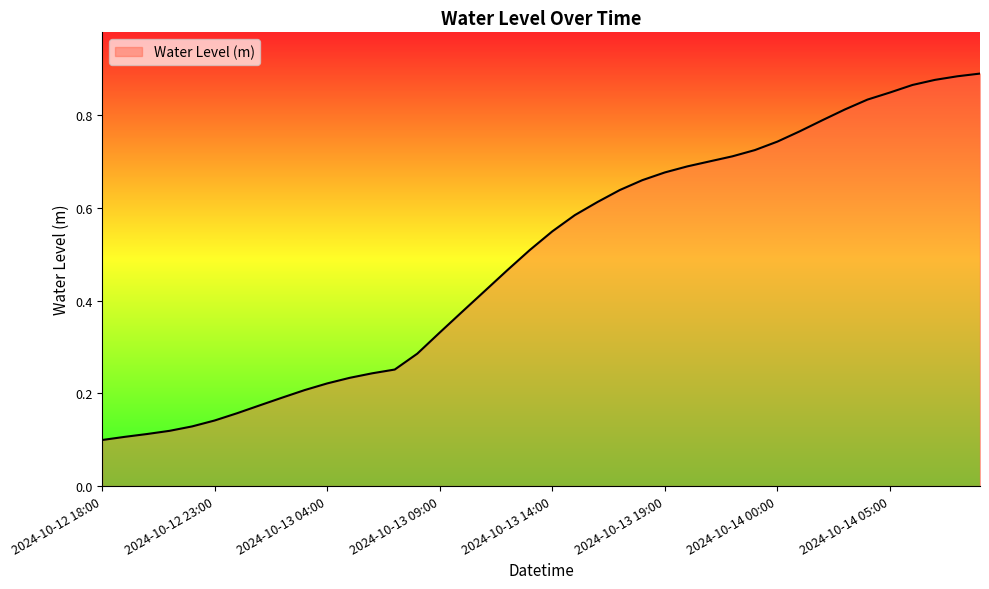

Reading left to right, what are all the values shown in this chart?

2024-10-12 18:00=0.1	2024-10-12 19:00=0.1	2024-10-12 20:00=0.1	2024-10-12 21:00=0.1	2024-10-12 22:00=0.1	2024-10-12 23:00=0.1	2024-10-13 00:00=0.2	2024-10-13 01:00=0.2	2024-10-13 02:00=0.2	2024-10-13 03:00=0.2	2024-10-13 04:00=0.2	2024-10-13 05:00=0.2	2024-10-13 06:00=0.2	2024-10-13 07:00=0.3	2024-10-13 08:00=0.3	2024-10-13 09:00=0.3	2024-10-13 10:00=0.4	2024-10-13 11:00=0.4	2024-10-13 12:00=0.5	2024-10-13 13:00=0.5	2024-10-13 14:00=0.5	2024-10-13 15:00=0.6	2024-10-13 16:00=0.6	2024-10-13 17:00=0.6	2024-10-13 18:00=0.7	2024-10-13 19:00=0.7	2024-10-13 20:00=0.7	2024-10-13 21:00=0.7	2024-10-13 22:00=0.7	2024-10-13 23:00=0.7	2024-10-14 00:00=0.7	2024-10-14 01:00=0.8	2024-10-14 02:00=0.8	2024-10-14 03:00=0.8	2024-10-14 04:00=0.8	2024-10-14 05:00=0.8	2024-10-14 06:00=0.9	2024-10-14 07:00=0.9	2024-10-14 08:00=0.9	2024-10-14 09:00=0.9